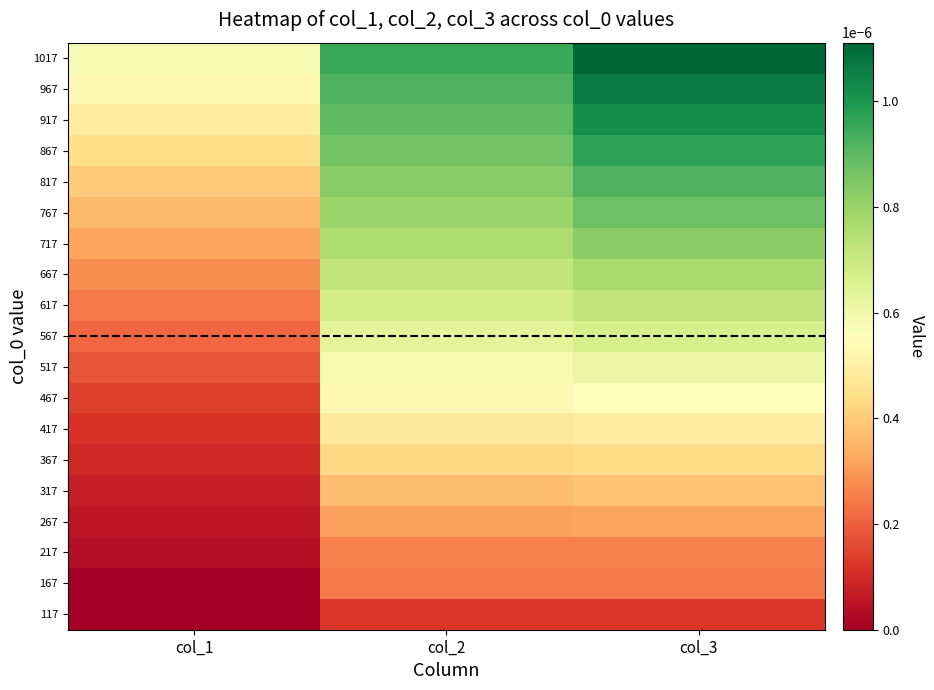

At col_3, list the series in order from smallest to largest.

117, 167, 217, 267, 317, 367, 417, 467, 517, 567, 617, 667, 717, 767, 817, 867, 917, 967, 1017